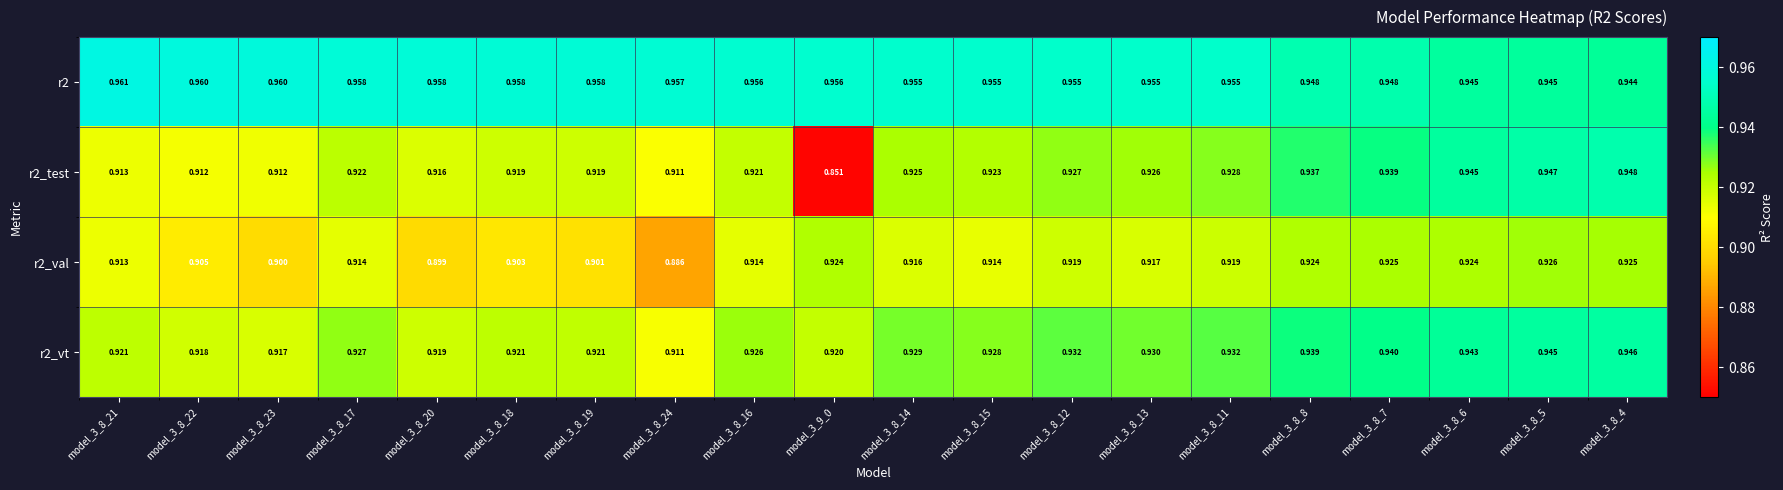

At how many categories does at least one series exceed 0?

20